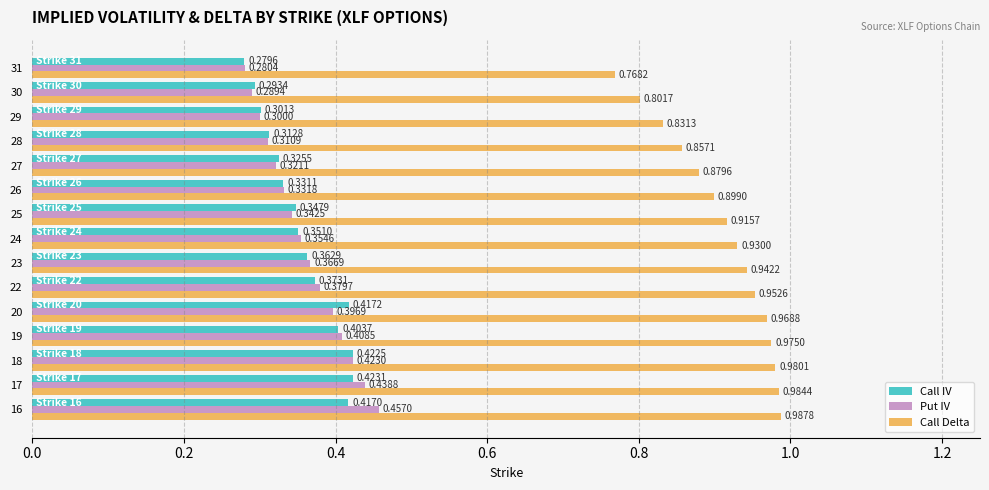

What is the sum of the Call IV values at 17 and 29?

0.7